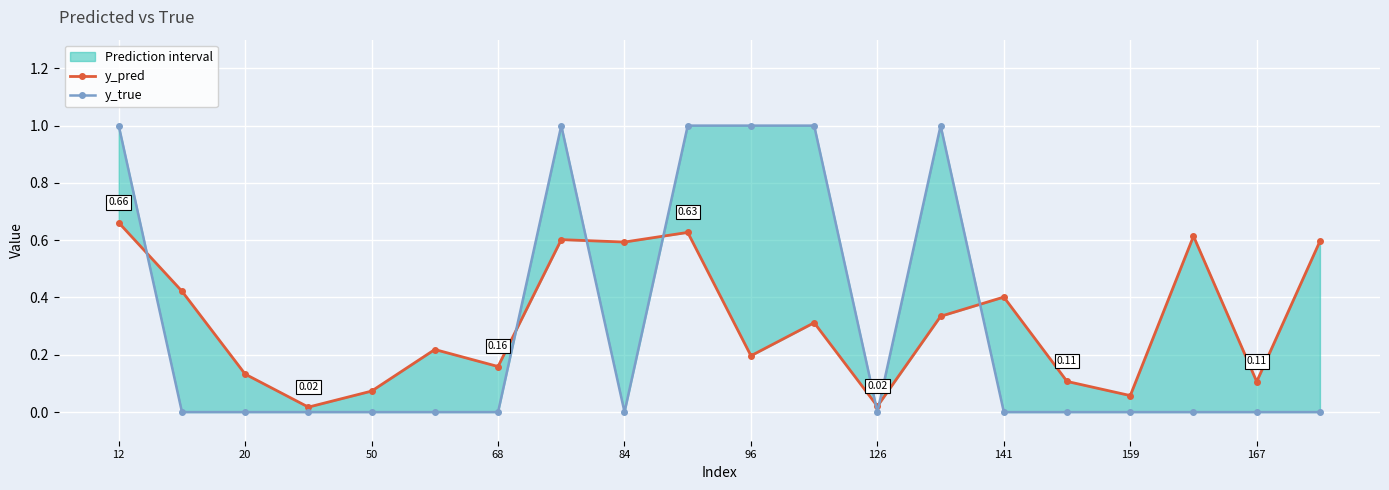

What are all the series names shown in the legend?

y_pred, y_true